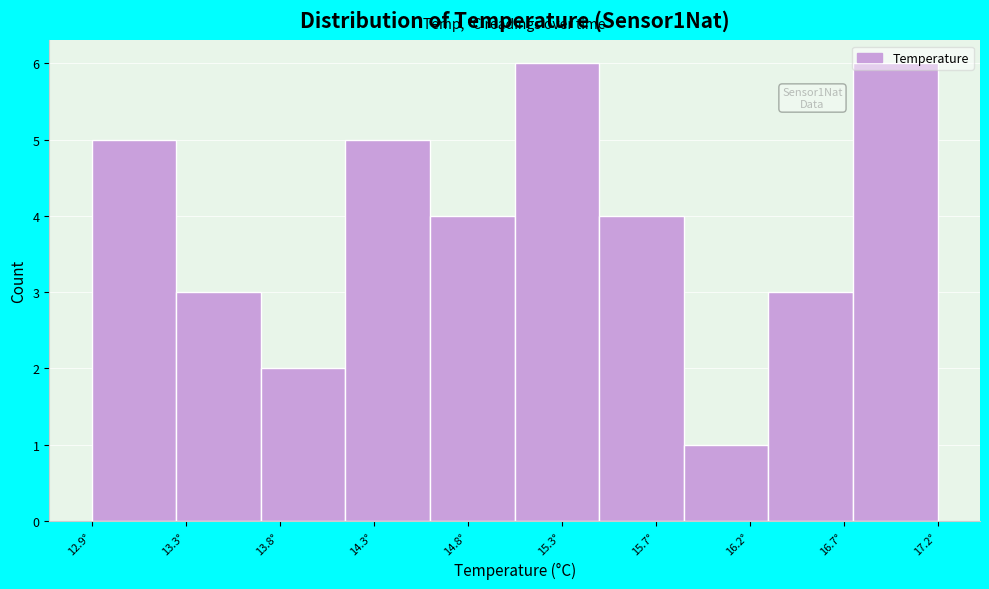

Between 14.3° and 13.8°, which is larger?

14.3°